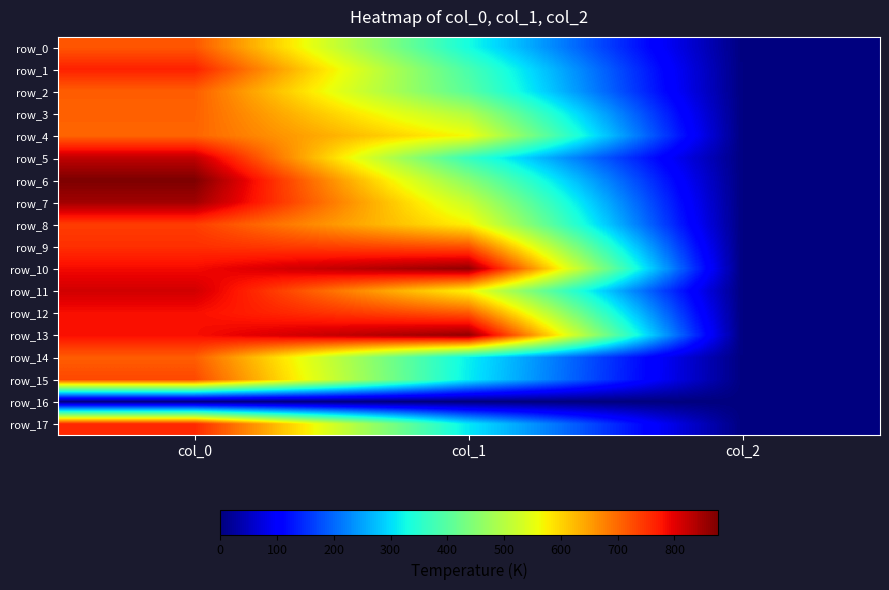

What is the sum of all row_6 values?

1330.9